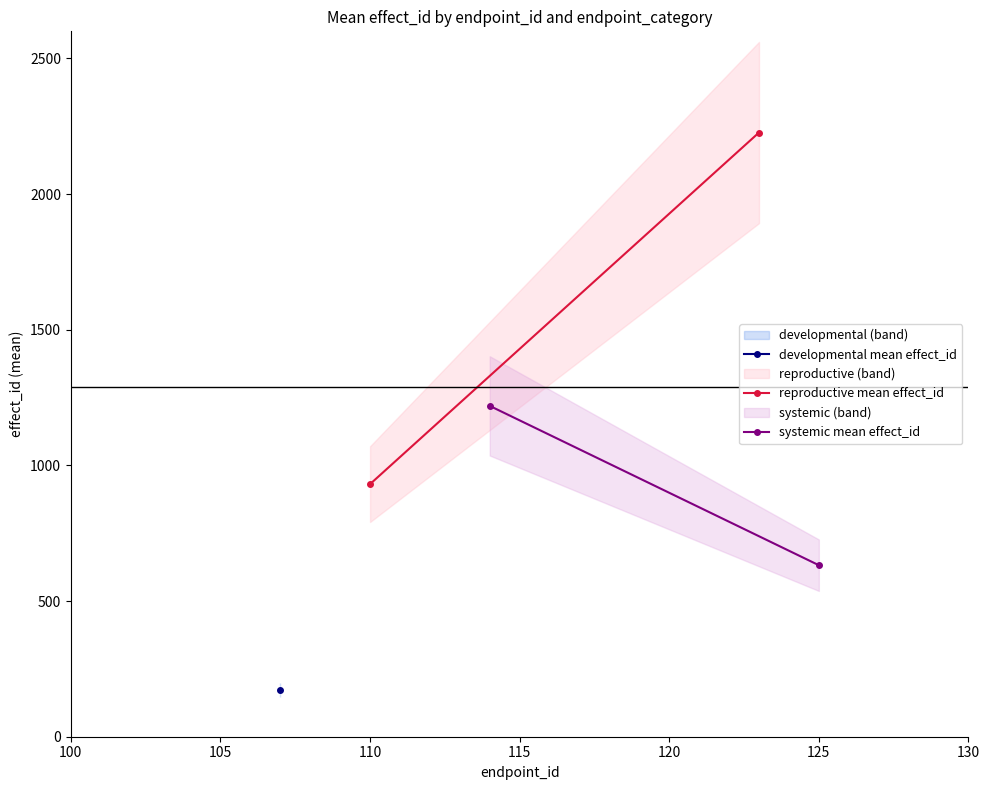

What is the value of the systemic mean effect_id point at the 2nd from the left?

632.2